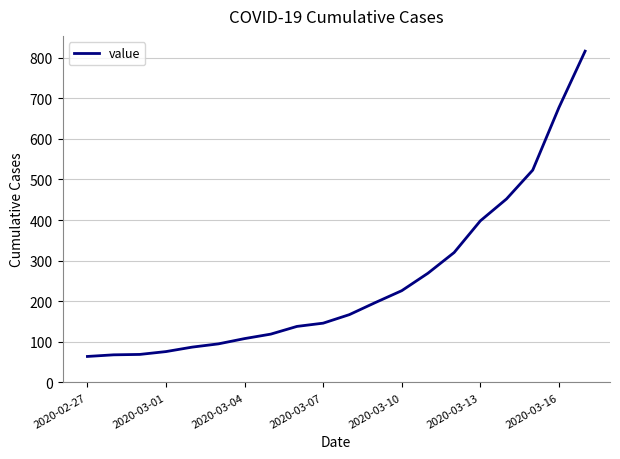

What is the difference between the maximum and minimum values?

752